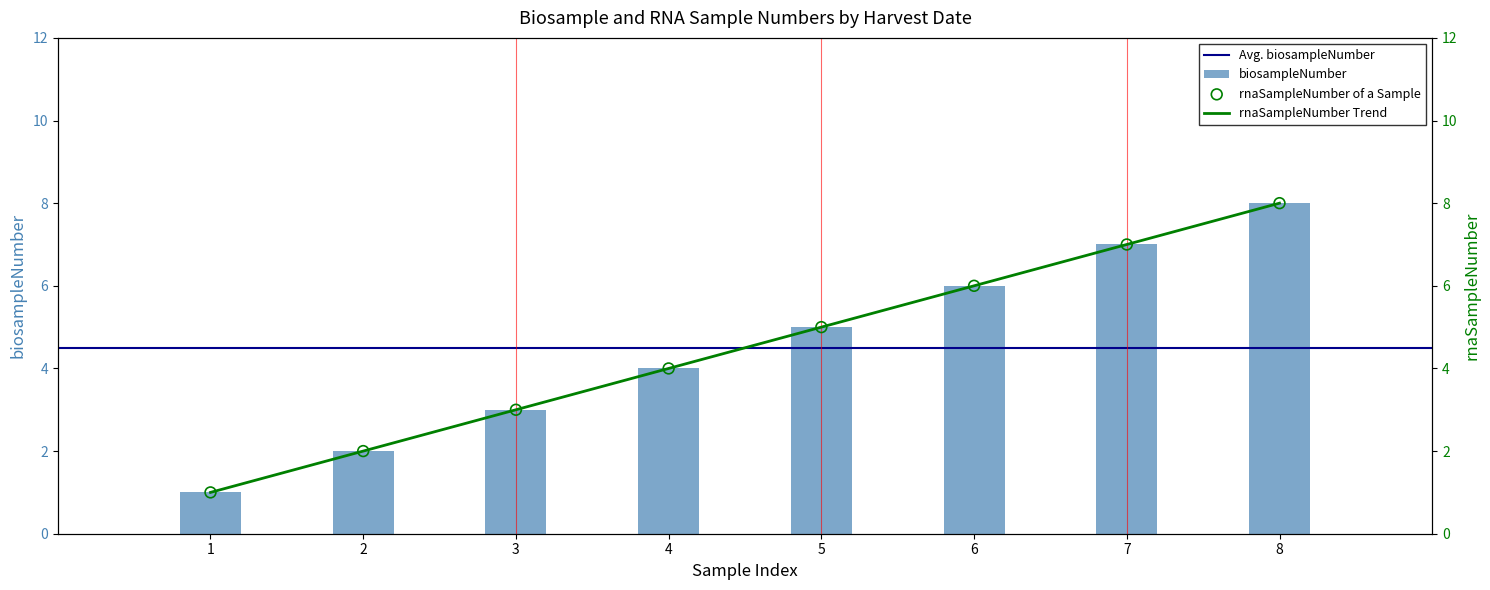

Which series reaches the minimum Y coordinate?

biosampleNumber